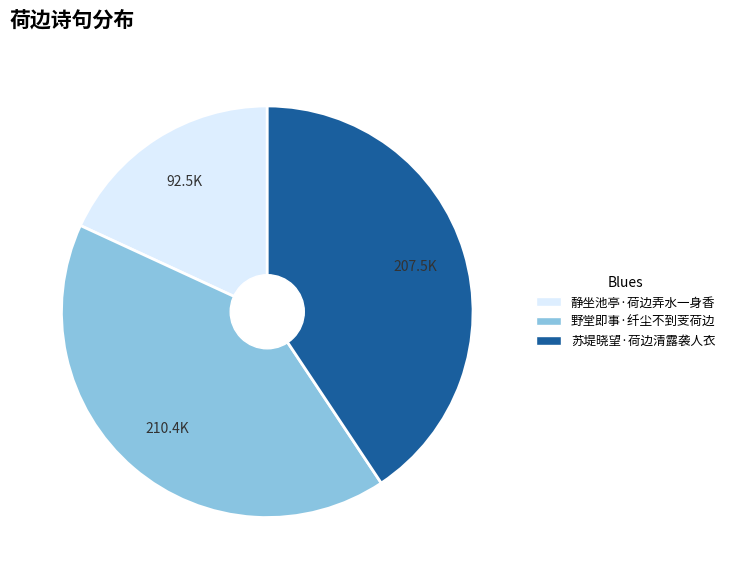

Rank the categories by value from lowest to highest.

静坐池亭·荷边弄水一身香, 苏堤晓望·荷边清露袭人衣, 野堂即事·纤尘不到芰荷边